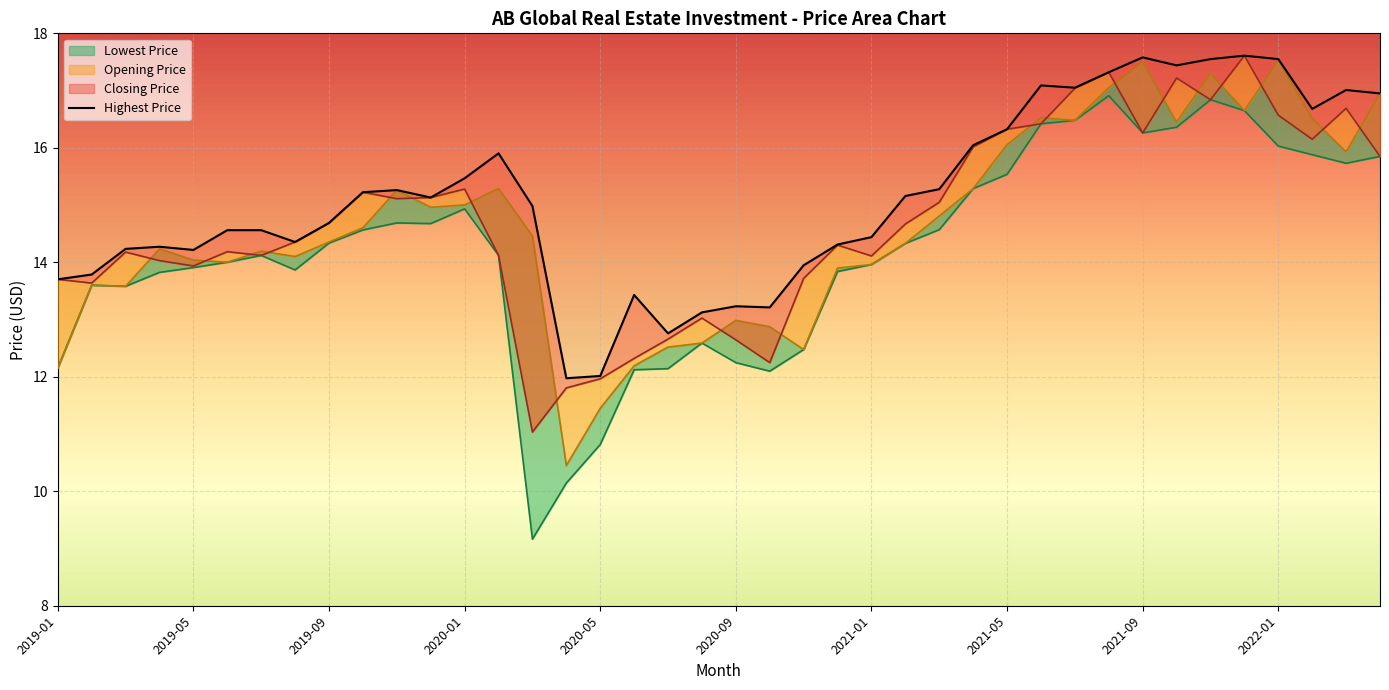

Count the number of values greater than 15.

20